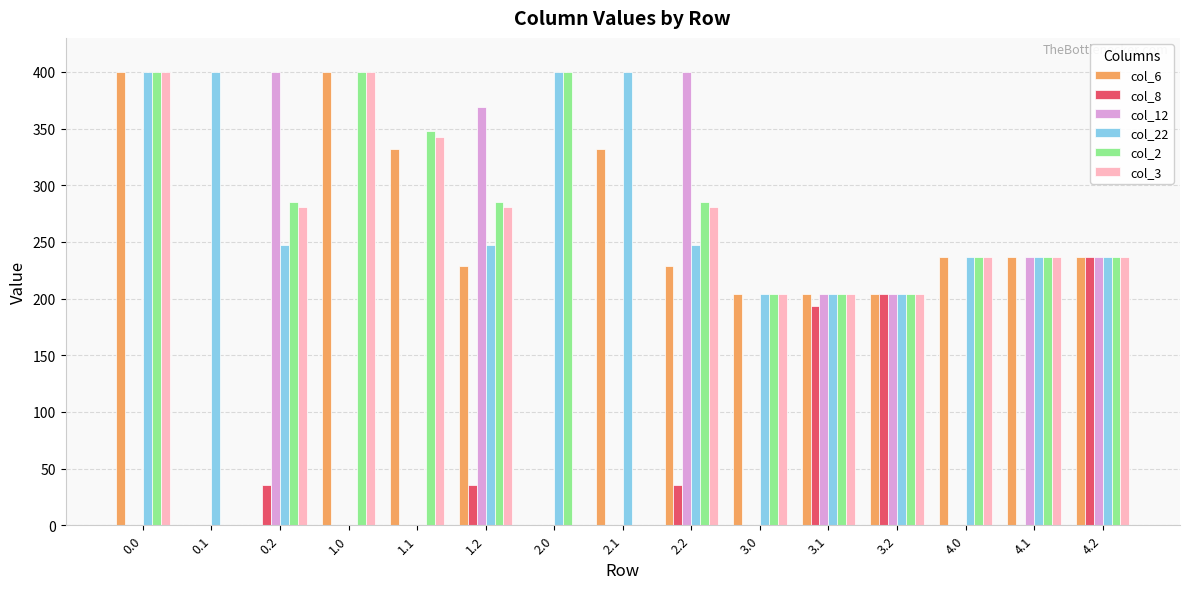

The col_8 series shows 0.0 at 2.0. True or false?

True